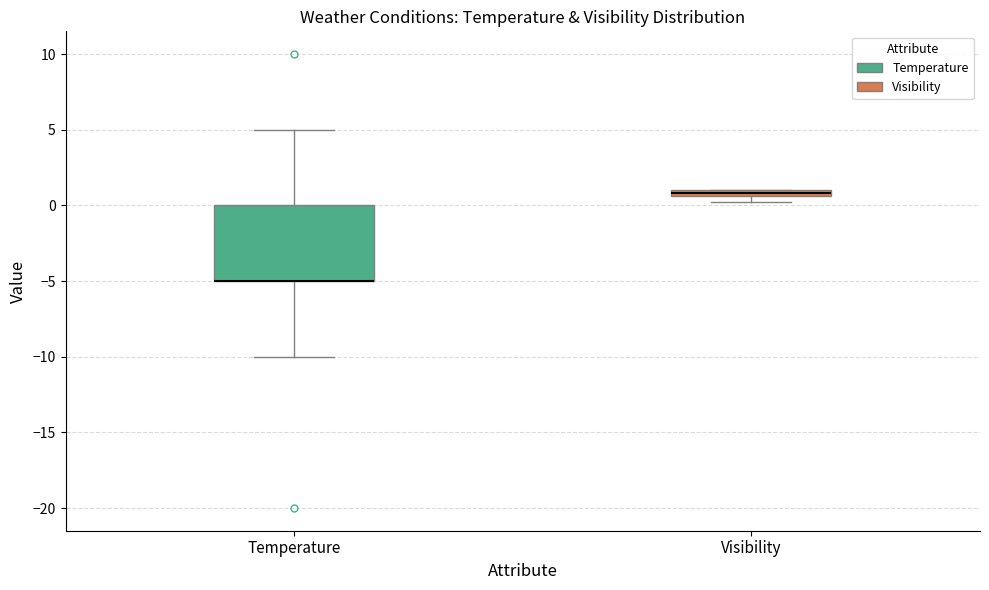

Where does the upper whisker of the box for Temperature end on the y-axis? The values are not printed on the chart, so give them approximately, as read against the axis.

5.0